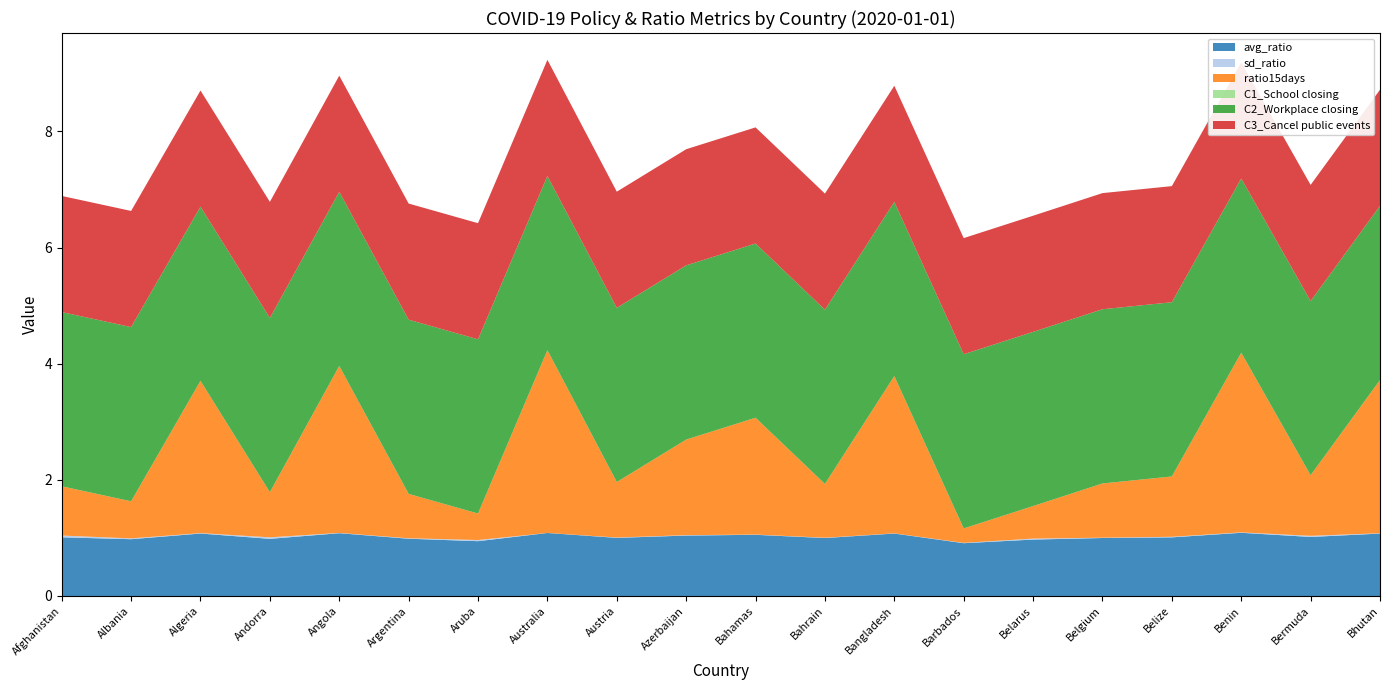

Reading left to right, extract all data points from this chart.

avg_ratio: Afghanistan=1.0	Albania=1.0	Algeria=1.1	Andorra=1.0	Angola=1.1	Argentina=1.0	Aruba=0.9	Australia=1.1	Austria=1.0	Azerbaijan=1.0	Bahamas=1.1	Bahrain=1.0	Bangladesh=1.1	Barbados=0.9	Belarus=1.0	Belgium=1.0	Belize=1.0	Benin=1.1	Bermuda=1.0	Bhutan=1.1
sd_ratio: Afghanistan=0.0	Albania=0.0	Algeria=0.0	Andorra=0.0	Angola=0.0	Argentina=0.0	Aruba=0.0	Australia=0.0	Austria=0.0	Azerbaijan=0.0	Bahamas=0.0	Bahrain=0.0	Bangladesh=0.0	Barbados=0.0	Belarus=0.0	Belgium=0.0	Belize=0.0	Benin=0.0	Bermuda=0.0	Bhutan=0.0
ratio15days: Afghanistan=0.8	Albania=0.6	Algeria=2.6	Andorra=0.8	Angola=2.9	Argentina=0.8	Aruba=0.5	Australia=3.1	Austria=1.0	Azerbaijan=1.6	Bahamas=2.0	Bahrain=0.9	Bangladesh=2.7	Barbados=0.2	Belarus=0.6	Belgium=0.9	Belize=1.0	Benin=3.1	Bermuda=1.0	Bhutan=2.6
C1_School closing: Afghanistan=0.0	Albania=0.0	Algeria=0.0	Andorra=0.0	Angola=0.0	Argentina=0.0	Aruba=0.0	Australia=0.0	Austria=0.0	Azerbaijan=0.0	Bahamas=0.0	Bahrain=0.0	Bangladesh=0.0	Barbados=0.0	Belarus=0.0	Belgium=0.0	Belize=0.0	Benin=0.0	Bermuda=0.0	Bhutan=0.0
C2_Workplace closing: Afghanistan=3.0	Albania=3.0	Algeria=3.0	Andorra=3.0	Angola=3.0	Argentina=3.0	Aruba=3.0	Australia=3.0	Austria=3.0	Azerbaijan=3.0	Bahamas=3.0	Bahrain=3.0	Bangladesh=3.0	Barbados=3.0	Belarus=3.0	Belgium=3.0	Belize=3.0	Benin=3.0	Bermuda=3.0	Bhutan=3.0
C3_Cancel public events: Afghanistan=2.0	Albania=2.0	Algeria=2.0	Andorra=2.0	Angola=2.0	Argentina=2.0	Aruba=2.0	Australia=2.0	Austria=2.0	Azerbaijan=2.0	Bahamas=2.0	Bahrain=2.0	Bangladesh=2.0	Barbados=2.0	Belarus=2.0	Belgium=2.0	Belize=2.0	Benin=2.0	Bermuda=2.0	Bhutan=2.0